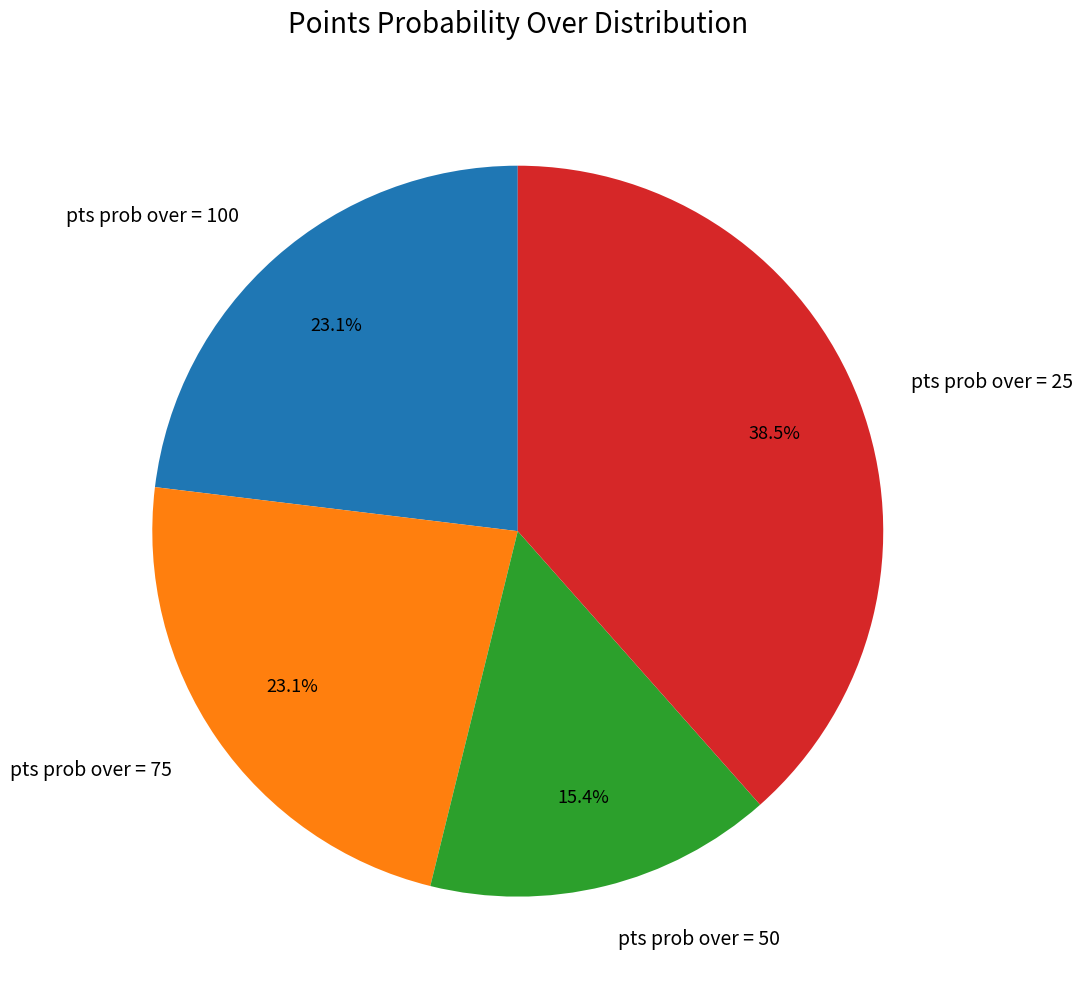

Which slice is the smallest?

pts prob over = 50